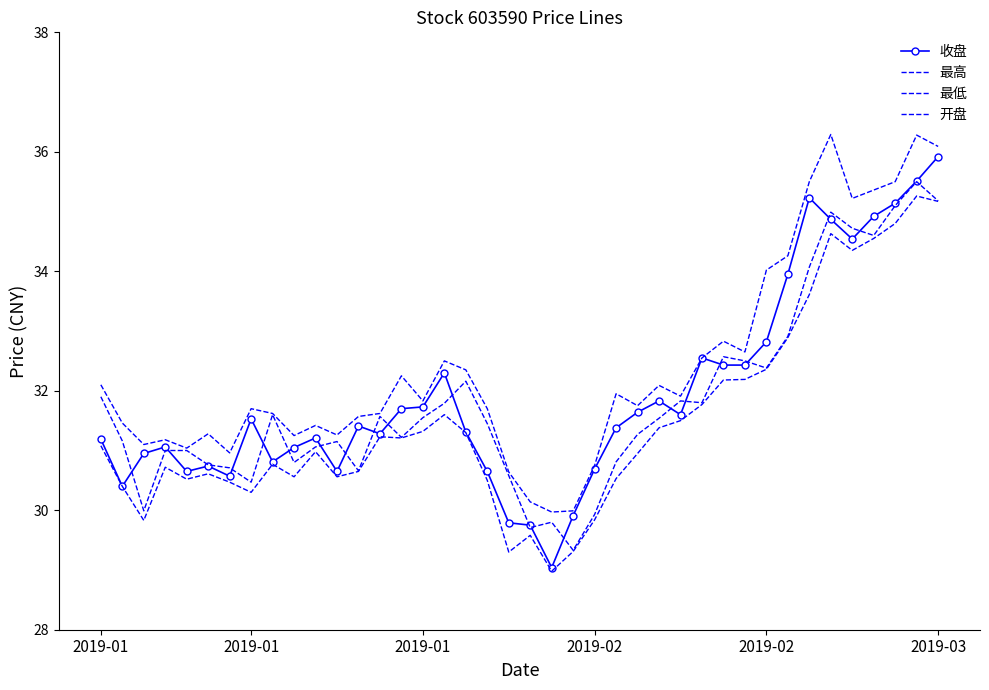

Which series has the largest range (max minus min)?

收盘